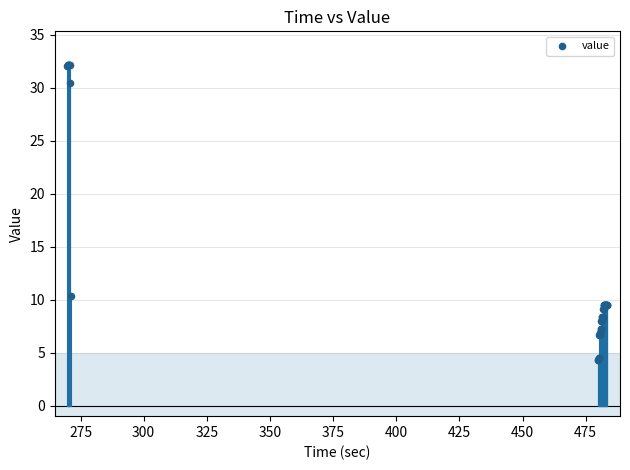

What Y value in the scatter plot is closest to 18?

10.4